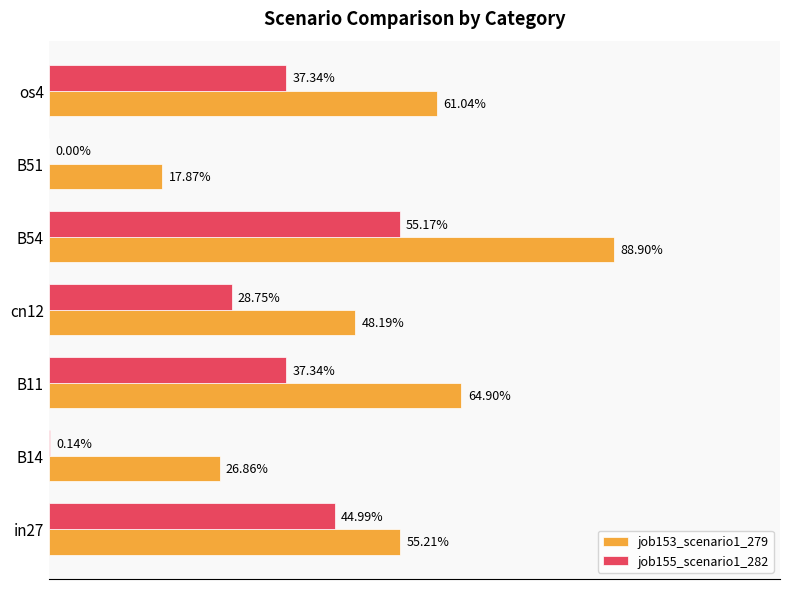

Which series has the largest total across all categories?

job153_scenario1_279